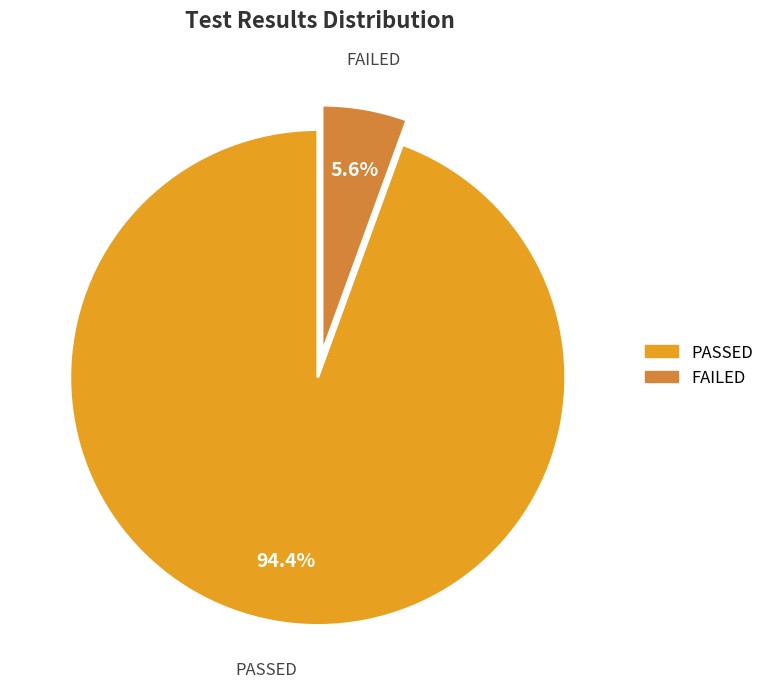

Is there a majority slice in this chart?

Yes